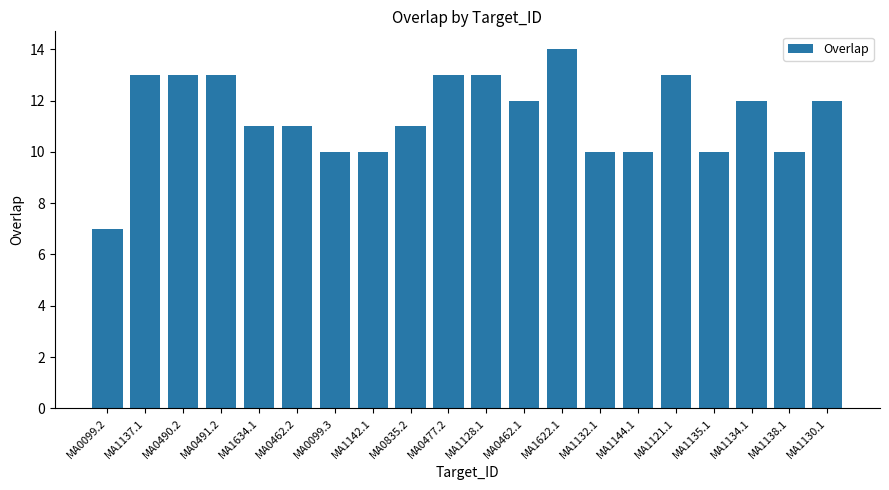

What position from the left is MA0491.2?

4